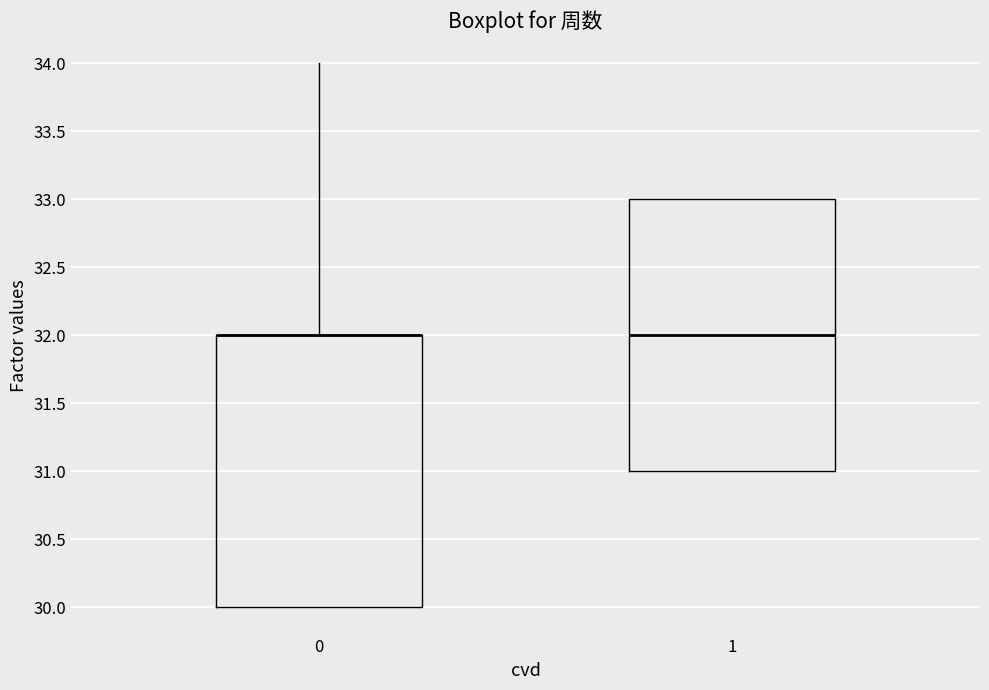

Where does the median line of the box at x = 1 sit on the y-axis? The values are not printed on the chart, so give them approximately, as read against the axis.

32